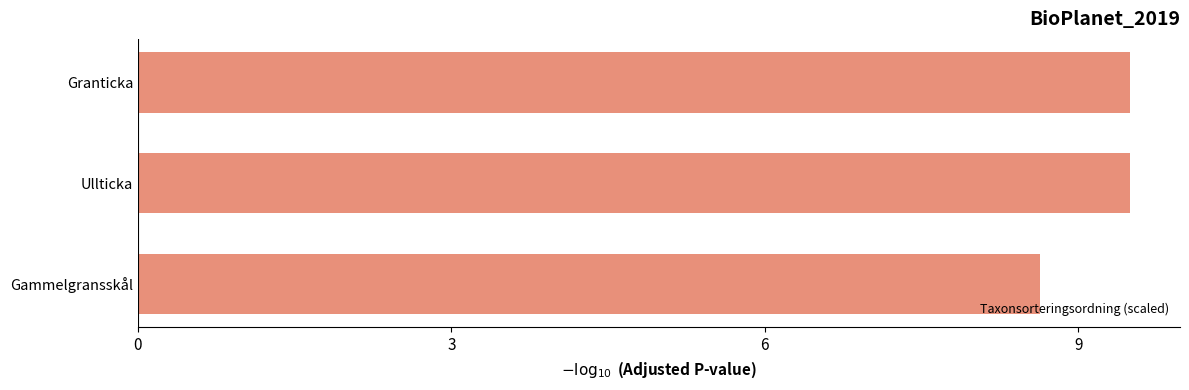

Reading top to bottom, what are all the values shown in this chart?

Granticka=9.5	Ullticka=9.5	Gammelgransskål=8.6